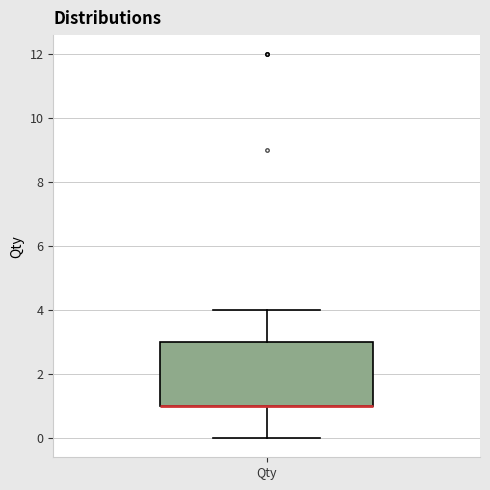

Read this box plot against the y-axis: the position of the median line, the range covered by the box, and the ends of both whiskers. The values are not printed on the chart, so give them approximately, as read against the axis.

median 1 (drawn on the box's lower edge), box 1 to 3, whiskers 0 to 4